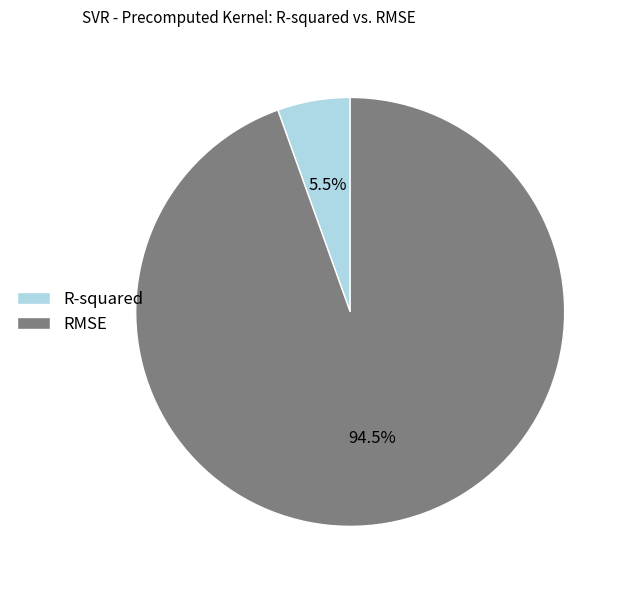

Which category accounts for the majority?

RMSE